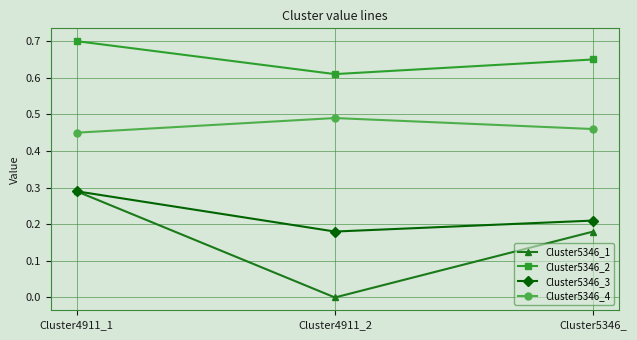

What is the sum of the Cluster5346_4 values at Cluster4911_2 and Cluster4911_1?

0.9